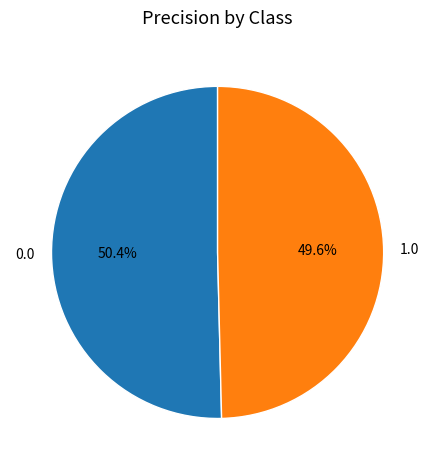

The 0.0 slice represents 50% of the pie. True or false?

True